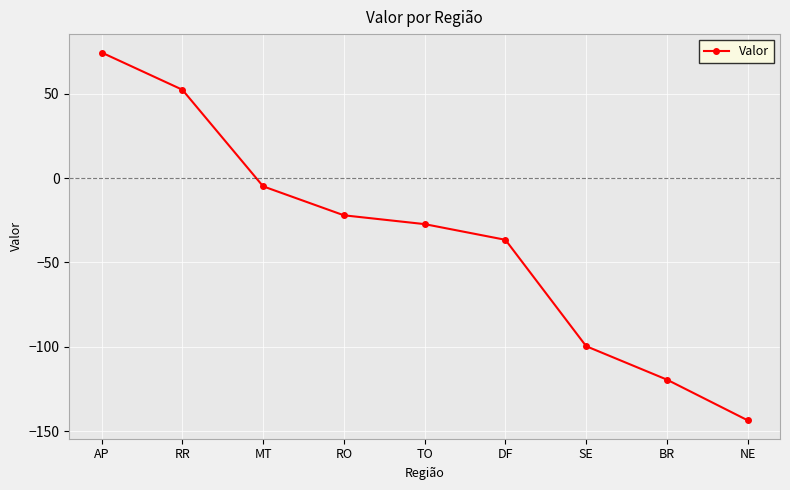

What is the difference between the maximum and second lowest values?

193.8